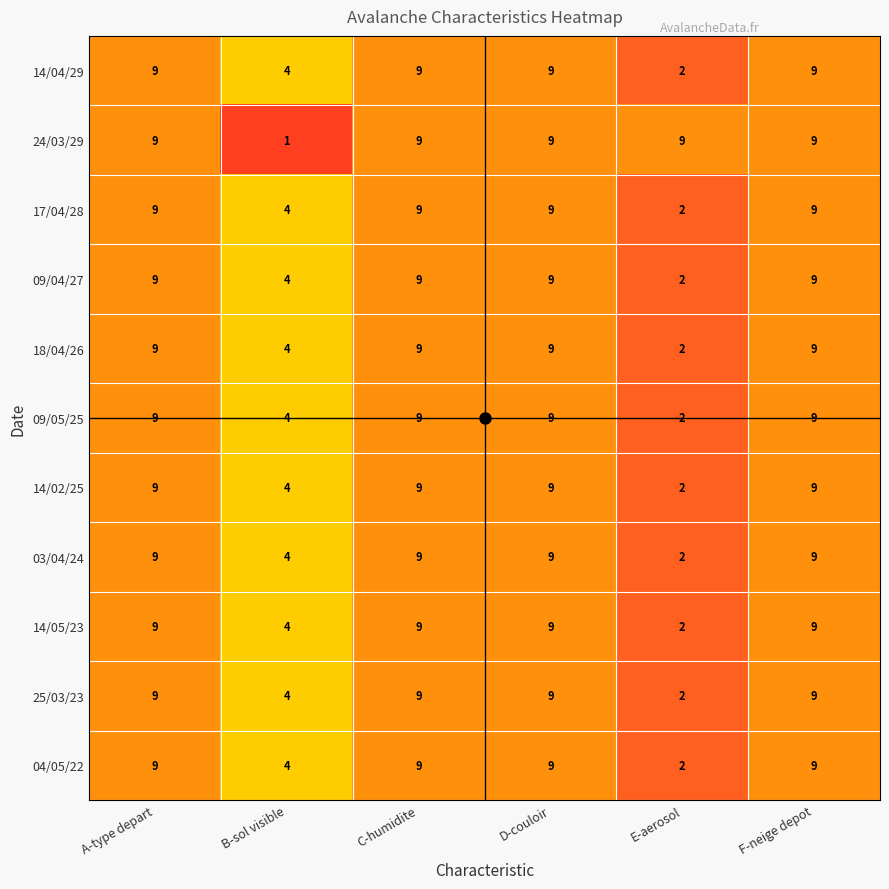

At which label is 03/04/24 closest to 5?

B-sol visible